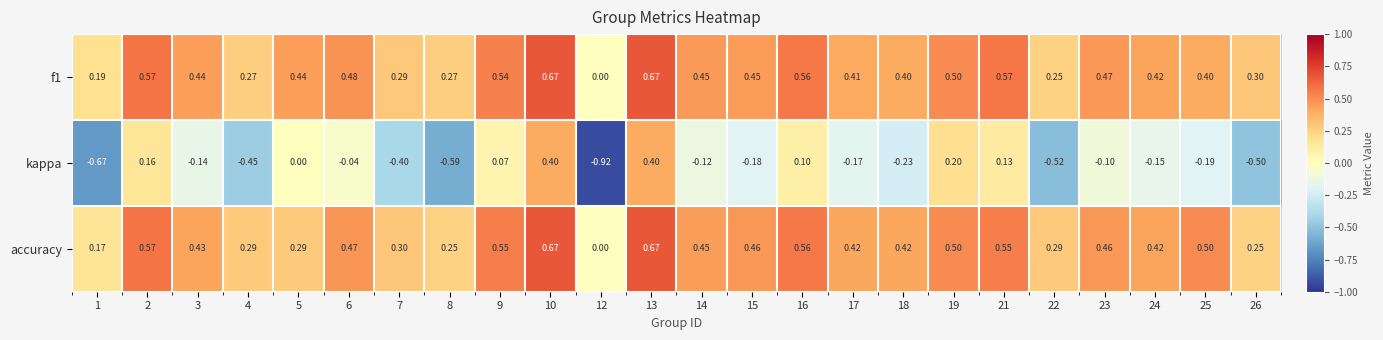

Which series changed the most between 18 and 24?

kappa